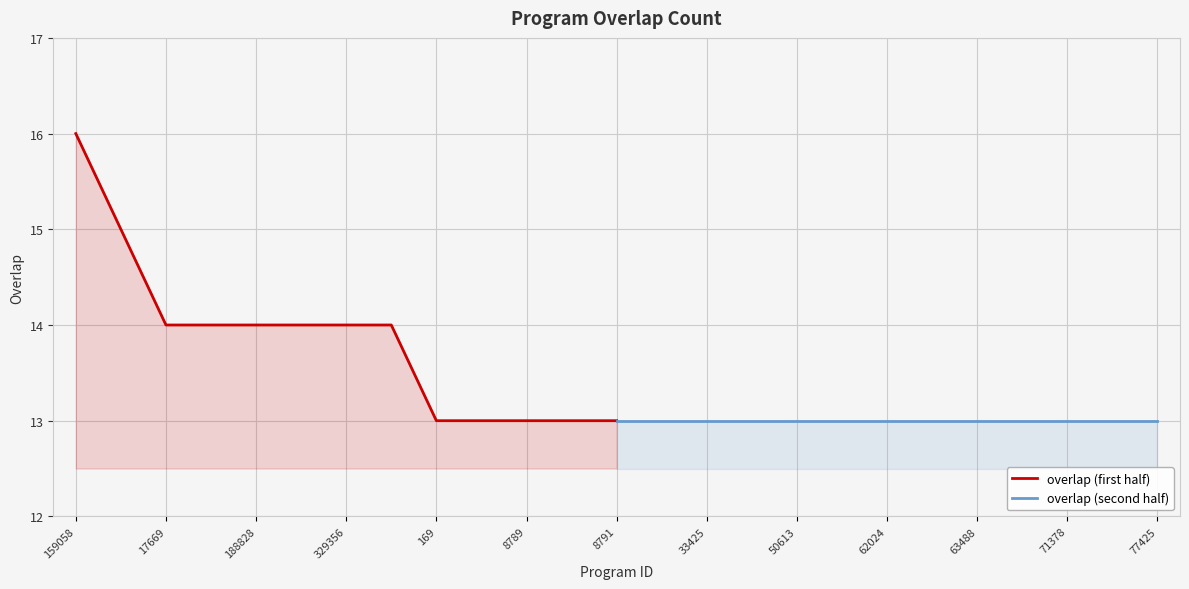

At how many categories does at least one series exceed 13?

8